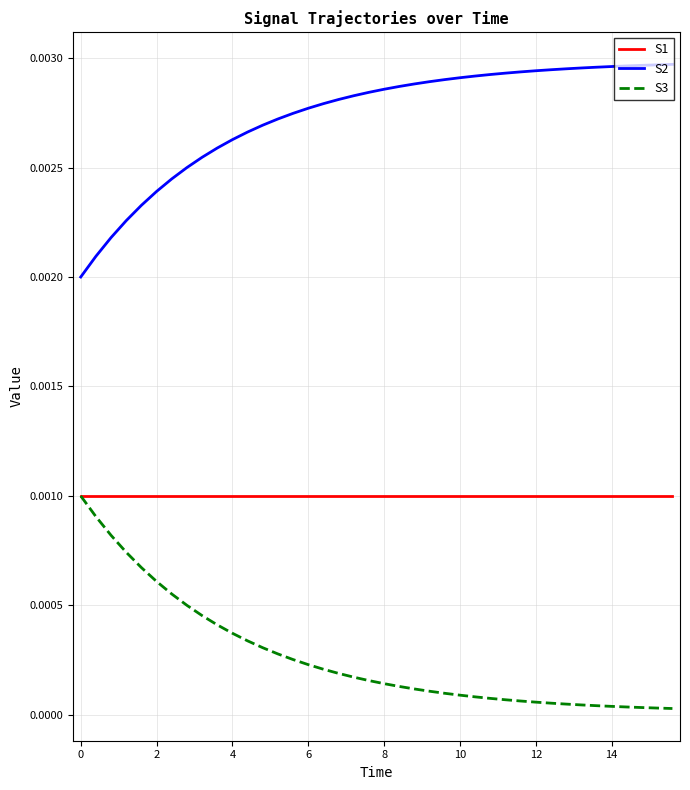

Which series has the largest total across all categories?

S2